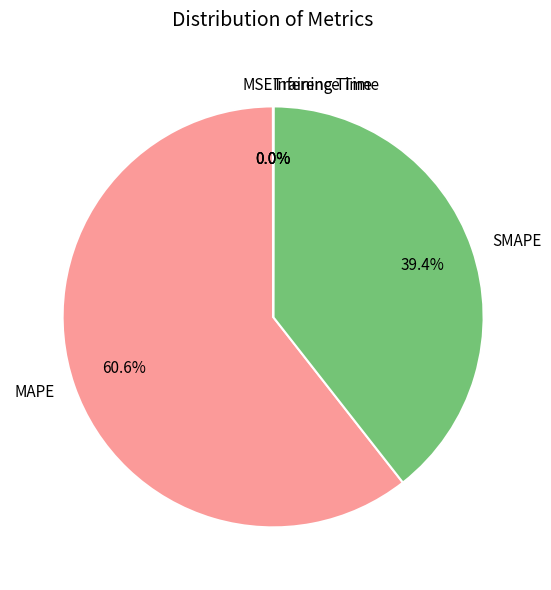

To the nearest percent, what is the average slice percentage?

20%